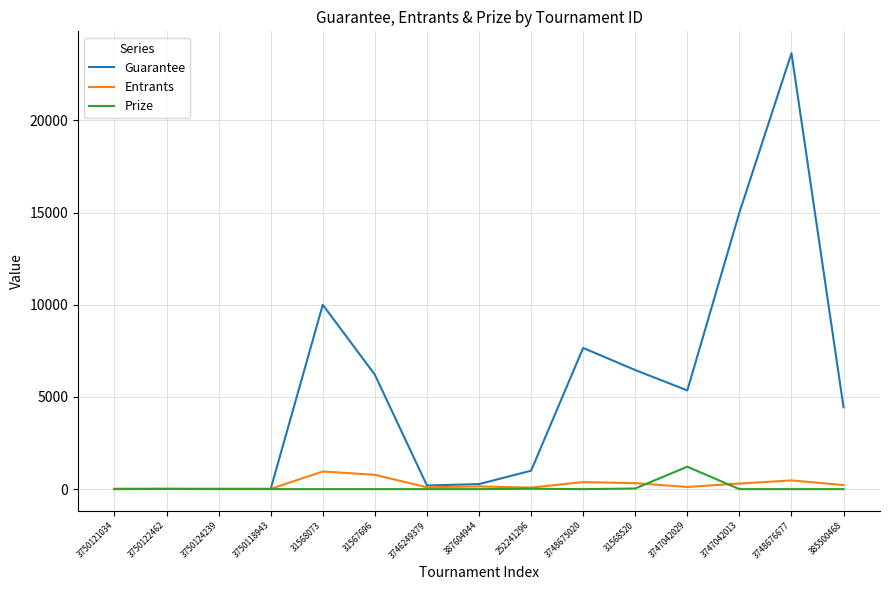

How many lines are shown in the chart?

3